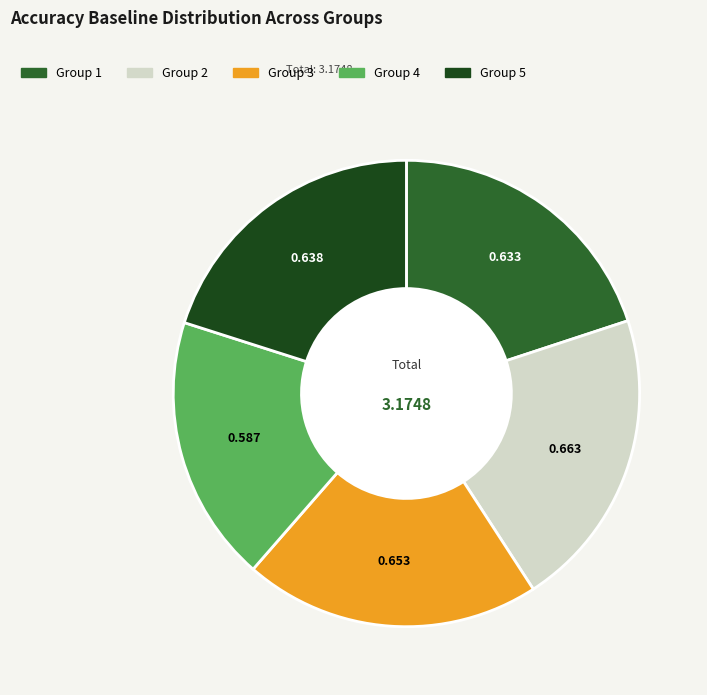

Is there any slice that represents more than half of the pie?

No